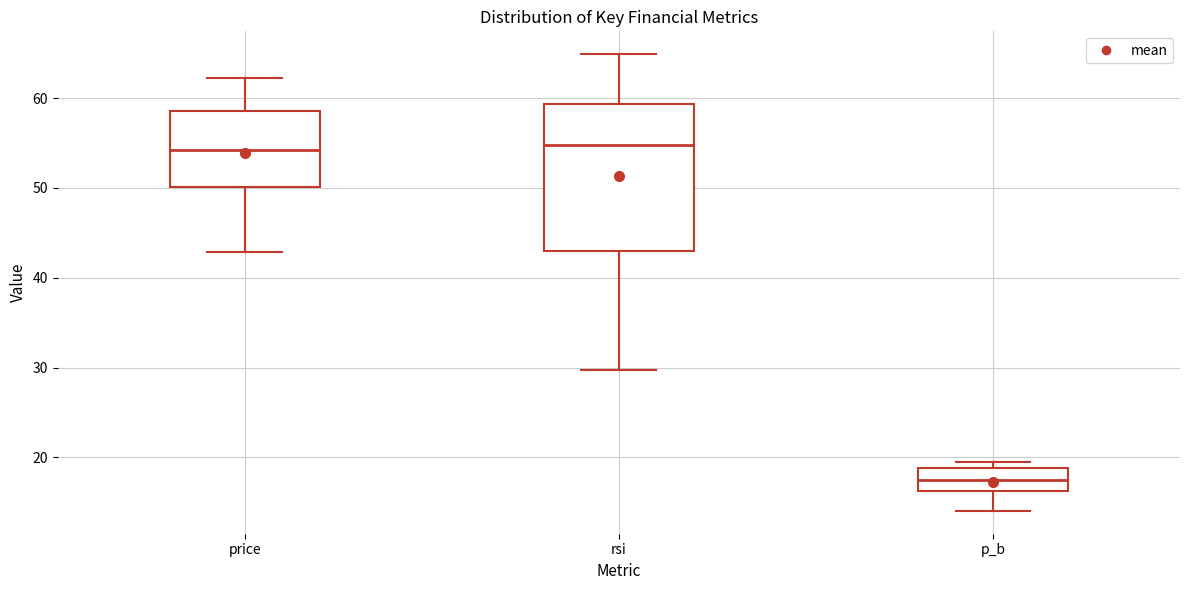

Which box has the lowest median line?

p_b